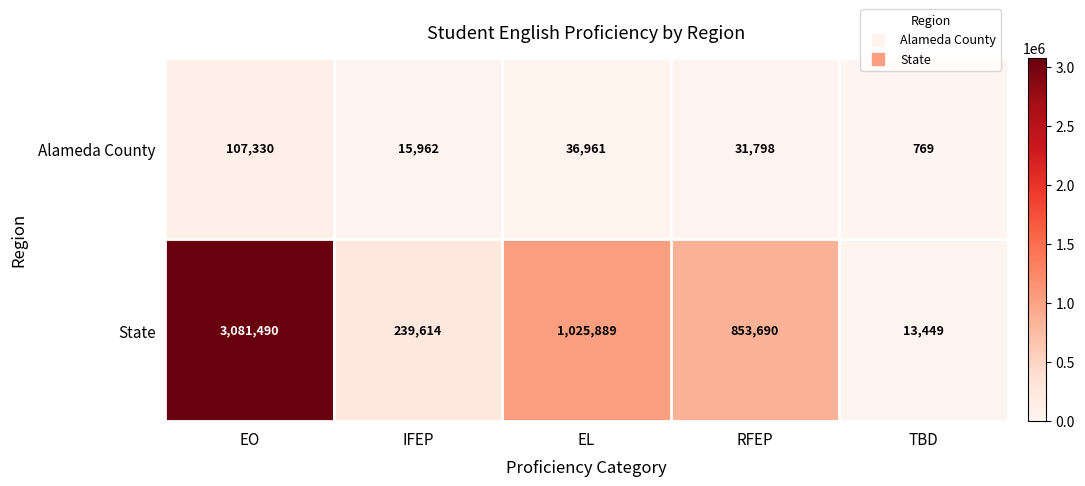

Which series has the largest range (max minus min)?

State